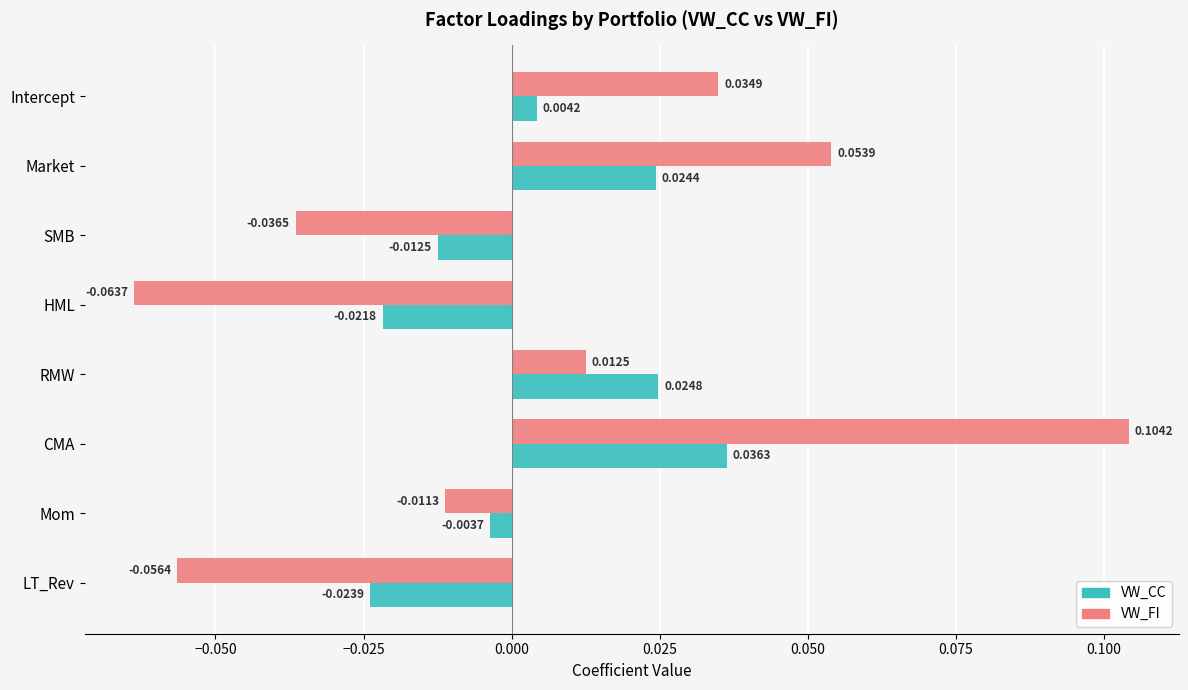

Between RMW and CMA, which series saw the biggest shift?

VW_FI